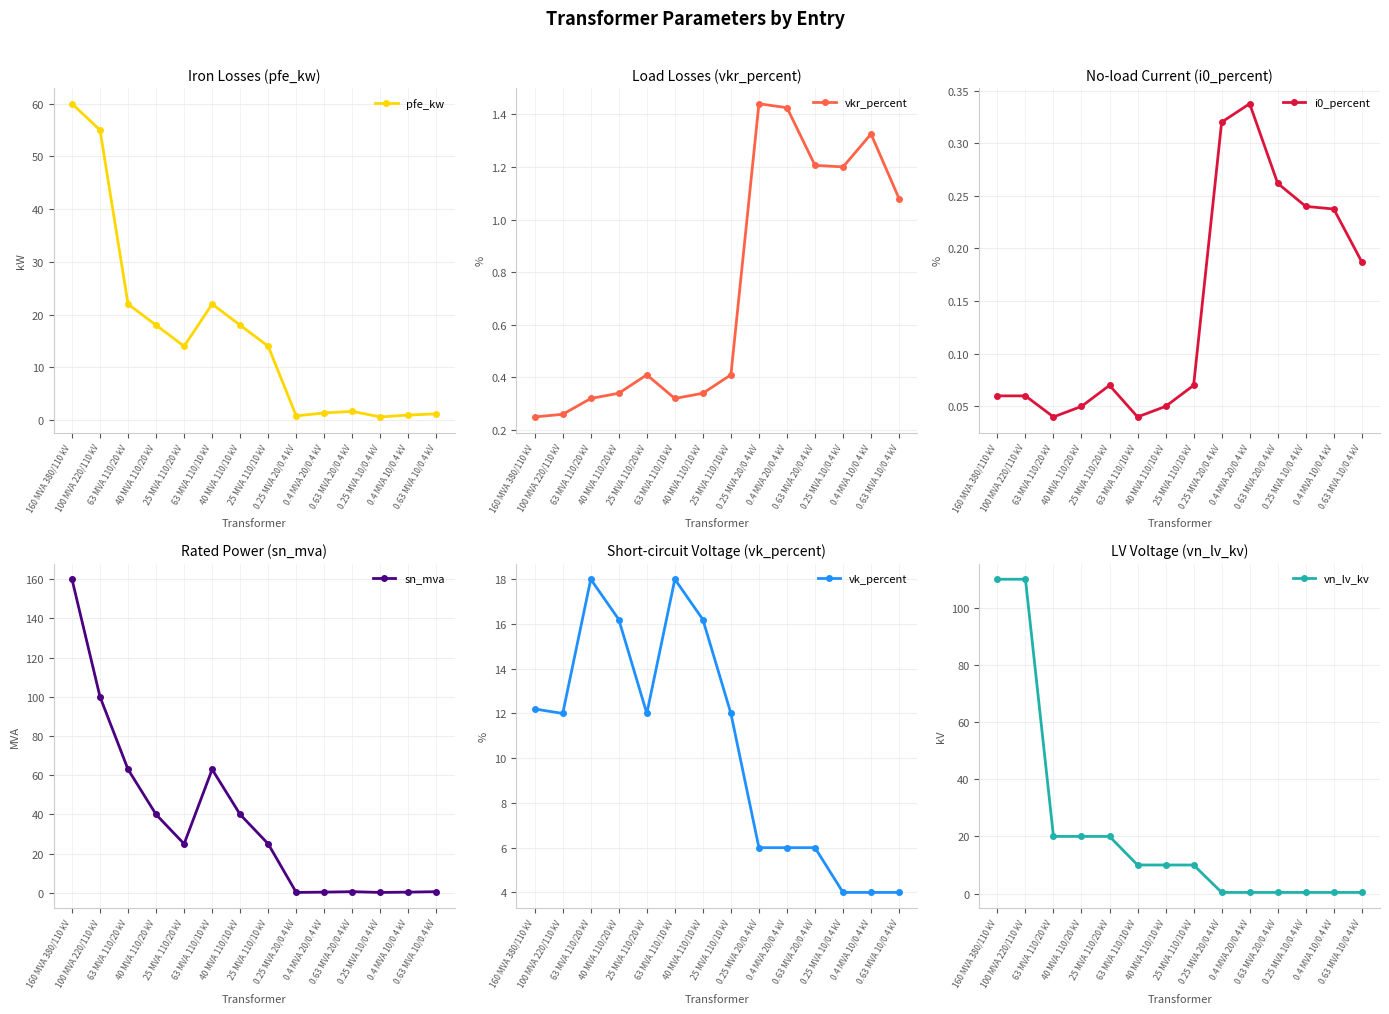

Where is the first local maximum for vkr_percent?

25 MVA 110/20 kV